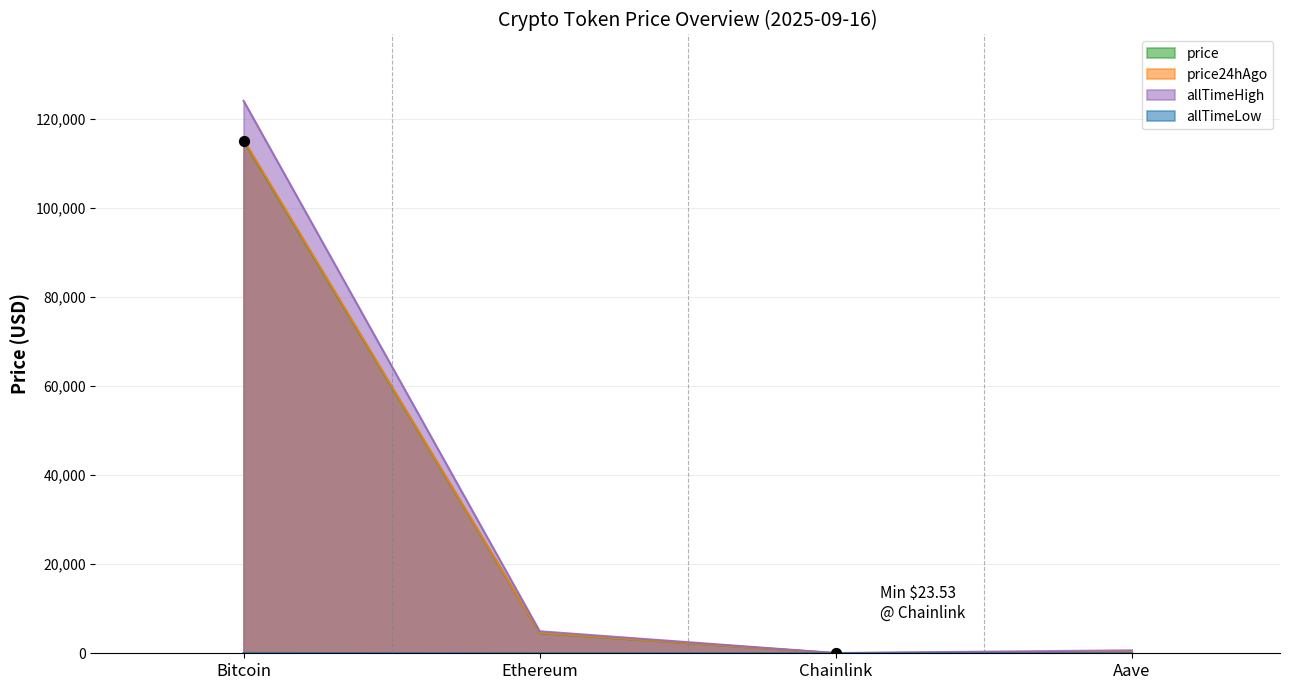

Which series has the largest total across all categories?

allTimeHigh